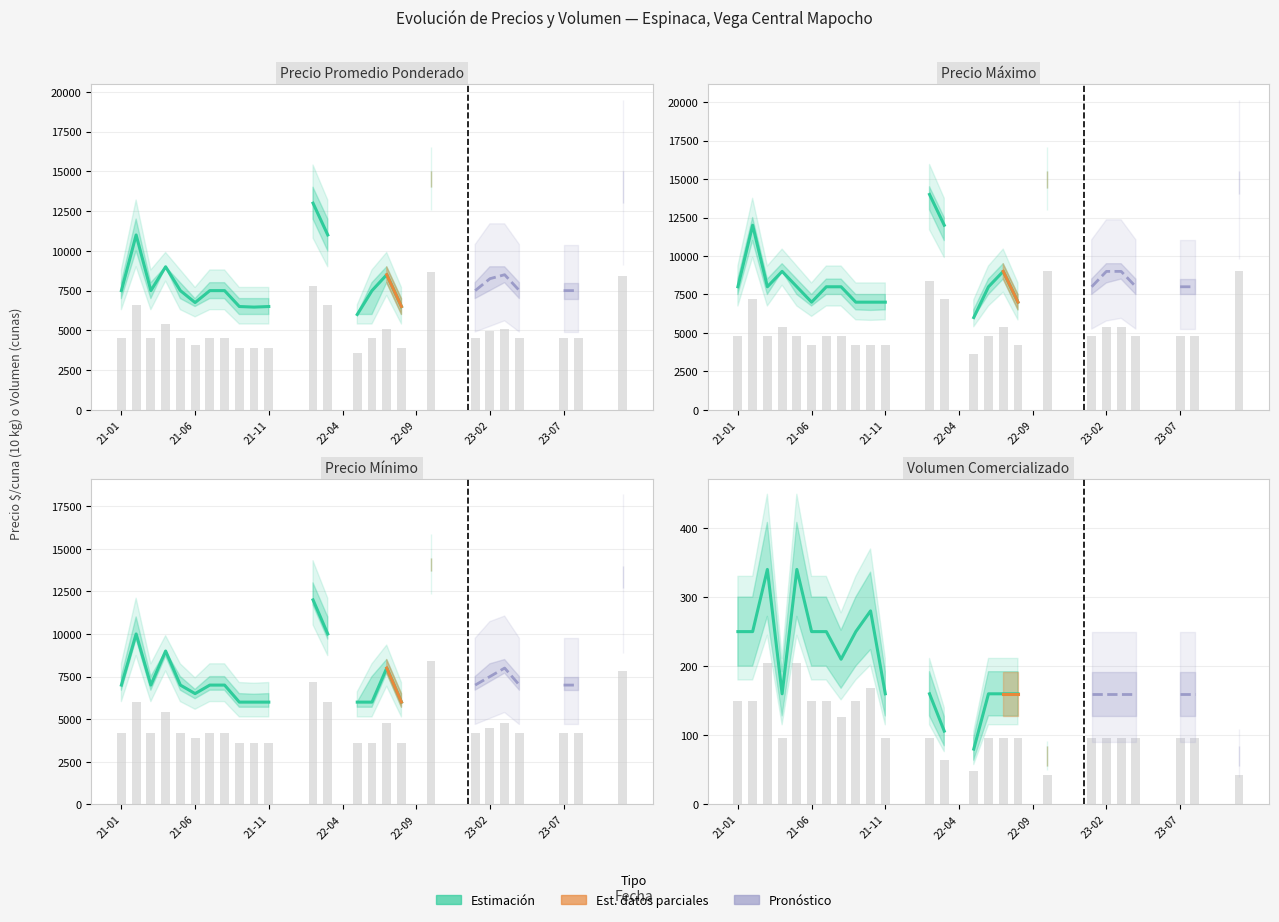

Which series has the widest spread of values?

Precio maximo